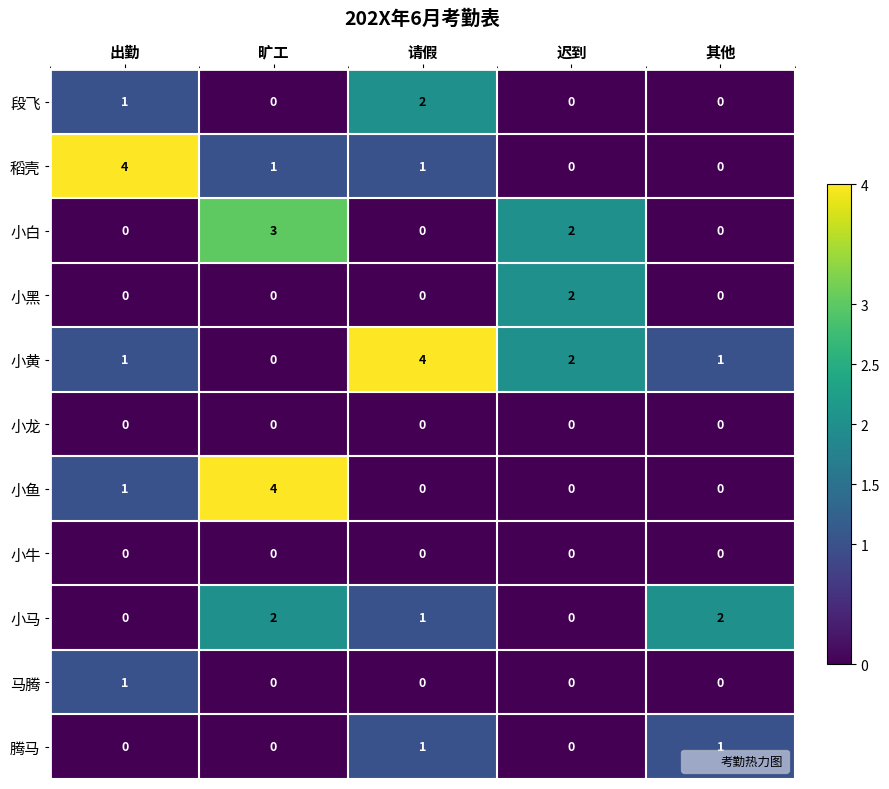

What is the sum of the 稻壳 values at 出勤 and 请假?

5